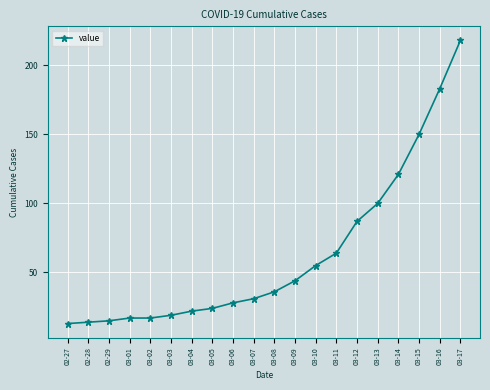

Reading left to right, extract all data points from this chart.

02-27=13	02-28=14	02-29=15	03-01=17	03-02=17	03-03=19	03-04=22	03-05=24	03-06=28	03-07=31	03-08=36	03-09=44	03-10=55	03-11=64	03-12=87	03-13=100	03-14=121	03-15=150	03-16=183	03-17=218